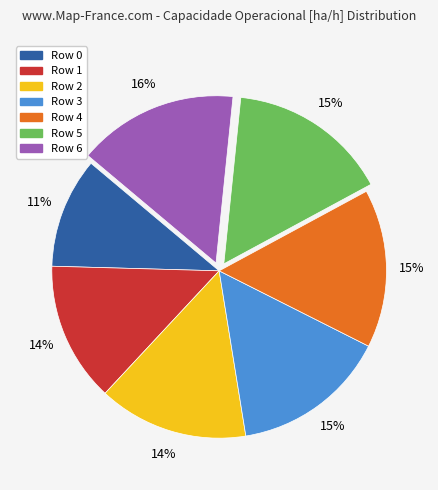

To the nearest percent, what is the average slice percentage?

14%